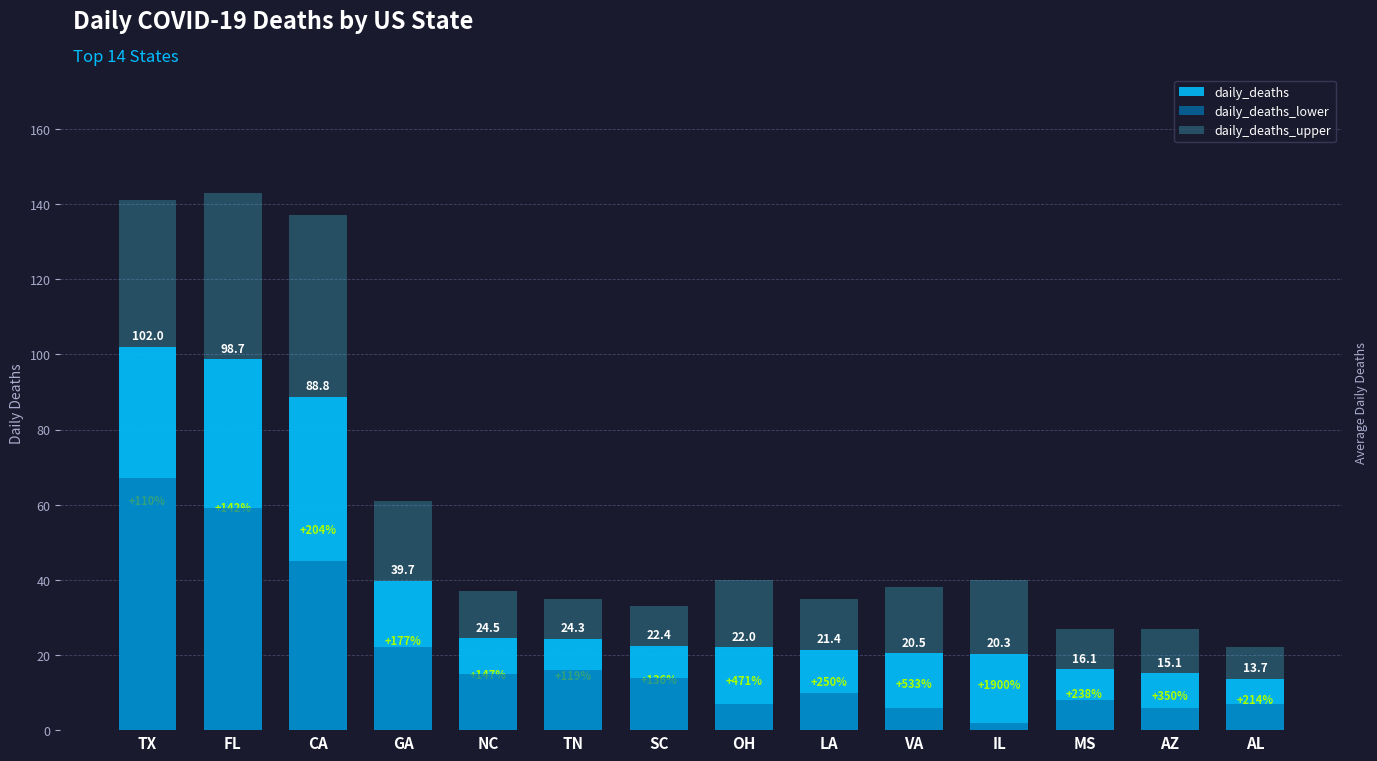

Rank the categories by daily_deaths_lower value from lowest to highest.

IL, VA, AZ, OH, AL, MS, LA, SC, NC, TN, GA, CA, FL, TX